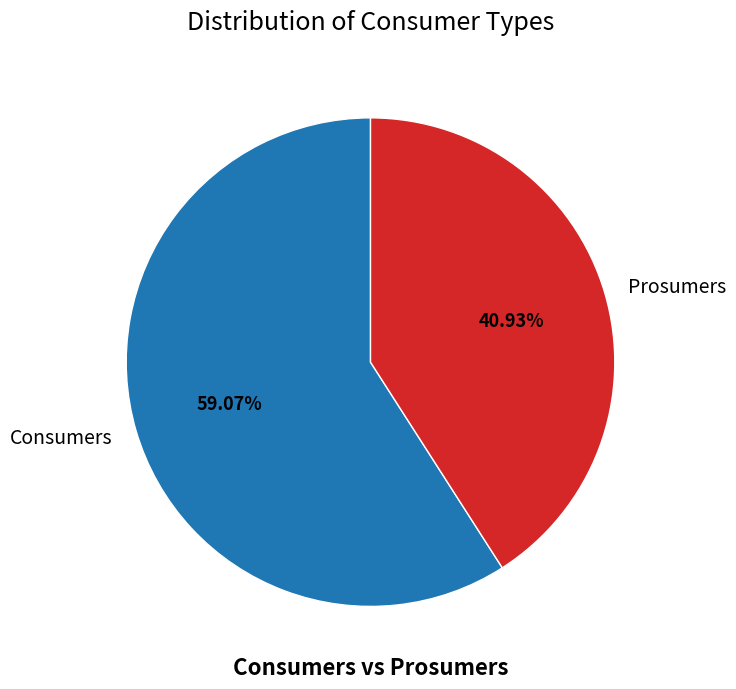

Count the number of slices in the pie.

2